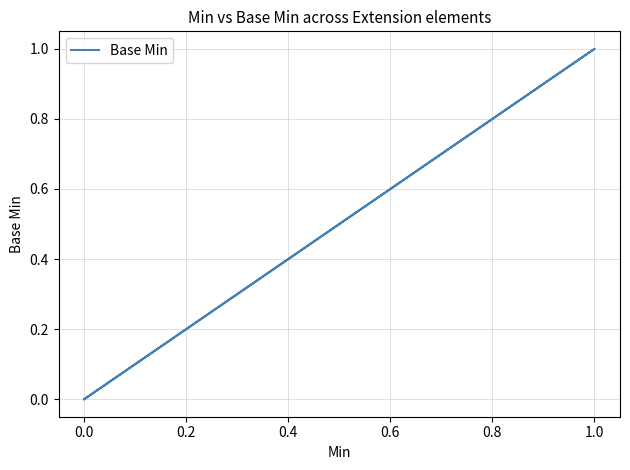

Count the values in the range 0 to 1.

5